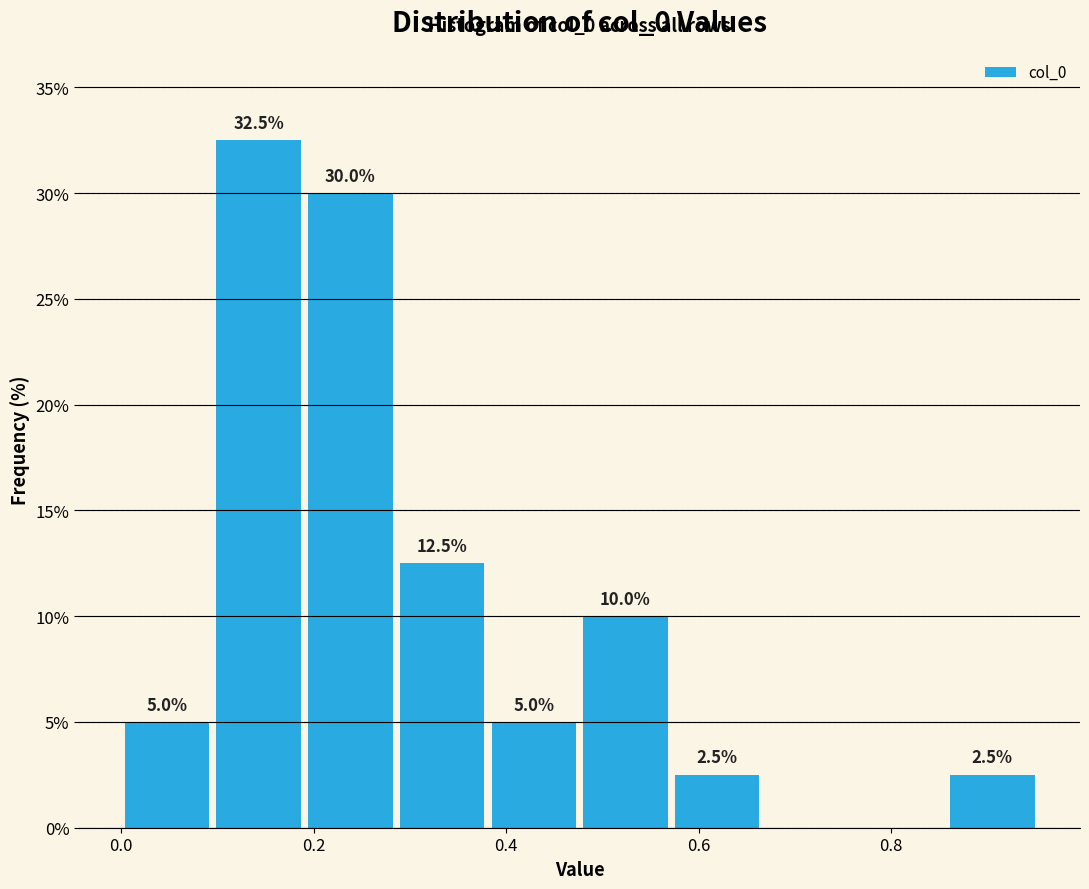

Which range on the x-axis has the tallest bar?

0.10 to 0.20